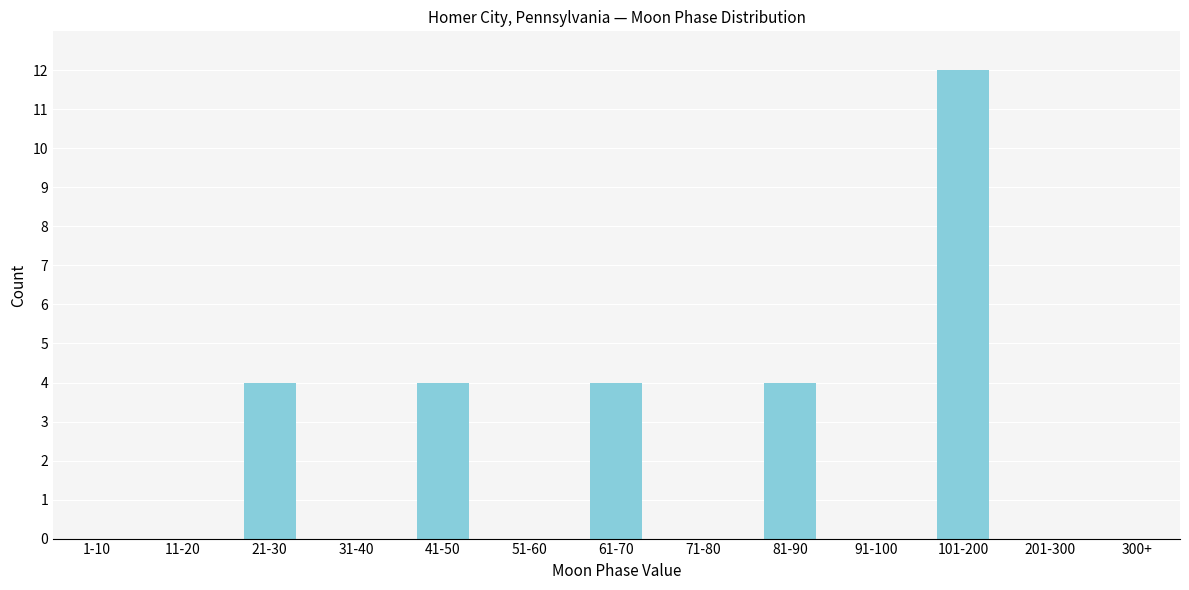

Reading left to right, transcribe all the data shown in this chart.

1-10=0	11-20=0	21-30=4	31-40=0	41-50=4	51-60=0	61-70=4	71-80=0	81-90=4	91-100=0	101-200=12	201-300=0	300+=0